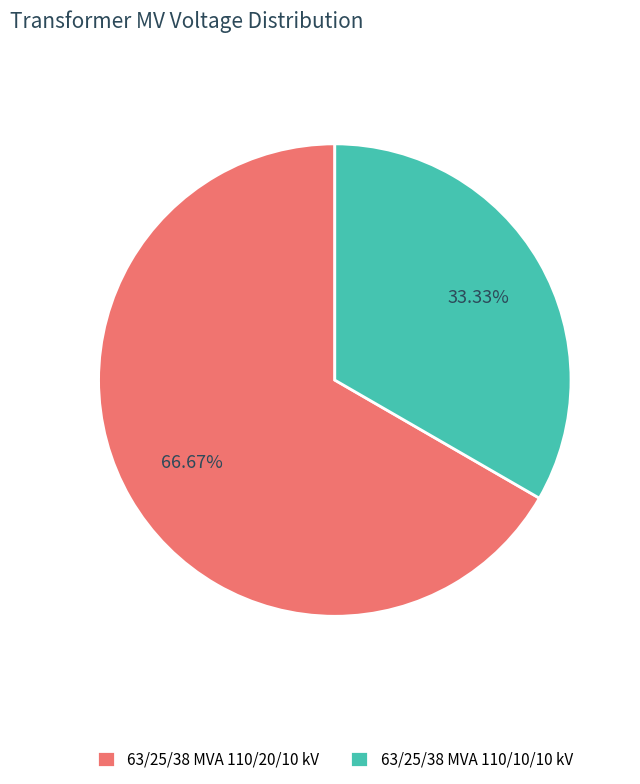

How many segments does this pie chart have?

2